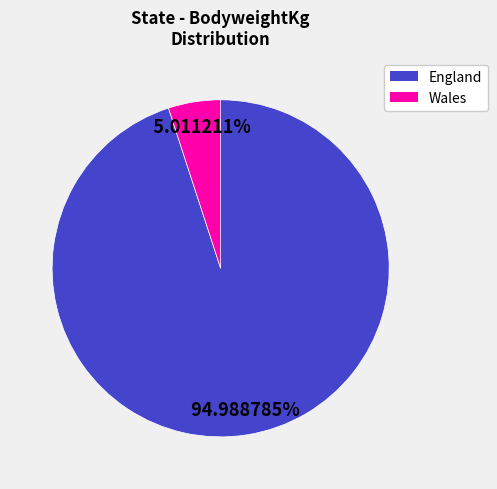

How many segments does this pie chart have?

2